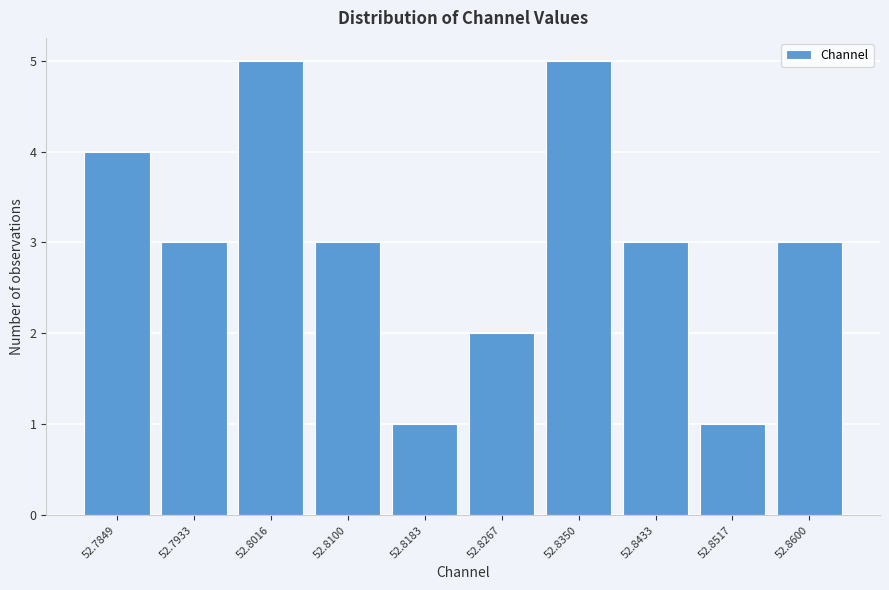

Reading left to right, what are all the values shown in this chart?

52.7849=4	52.7933=3	52.8016=5	52.8100=3	52.8183=1	52.8267=2	52.8350=5	52.8433=3	52.8517=1	52.8600=3